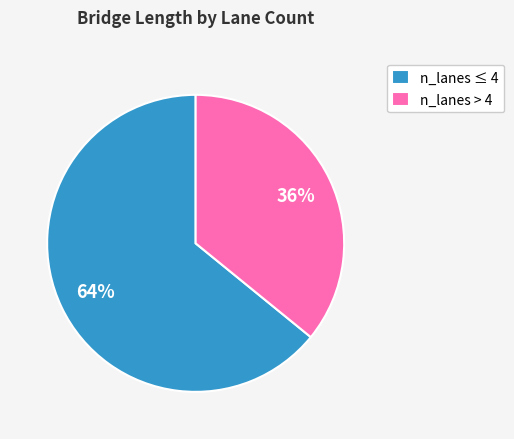

Is the sum of n_lanes > 4 and n_lanes ≤ 4 greater than half?

Yes